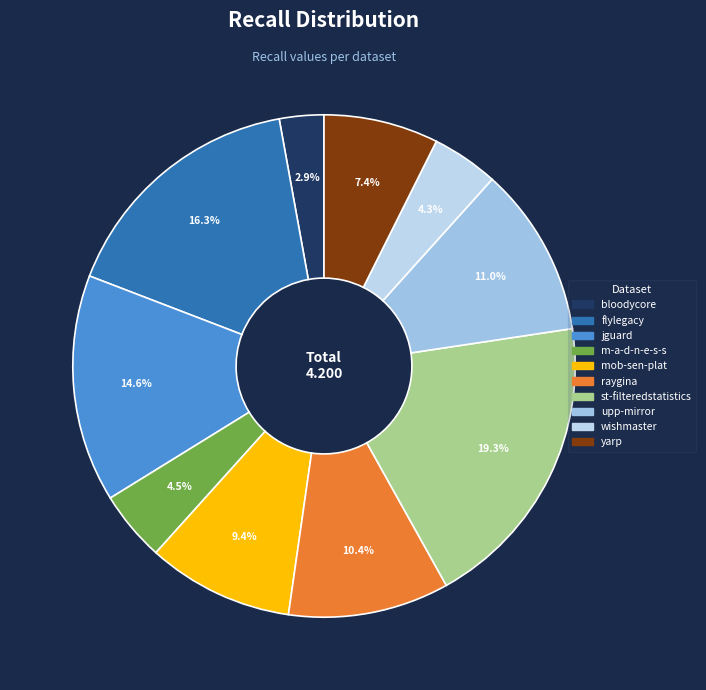

How many slices are in this pie chart?

10